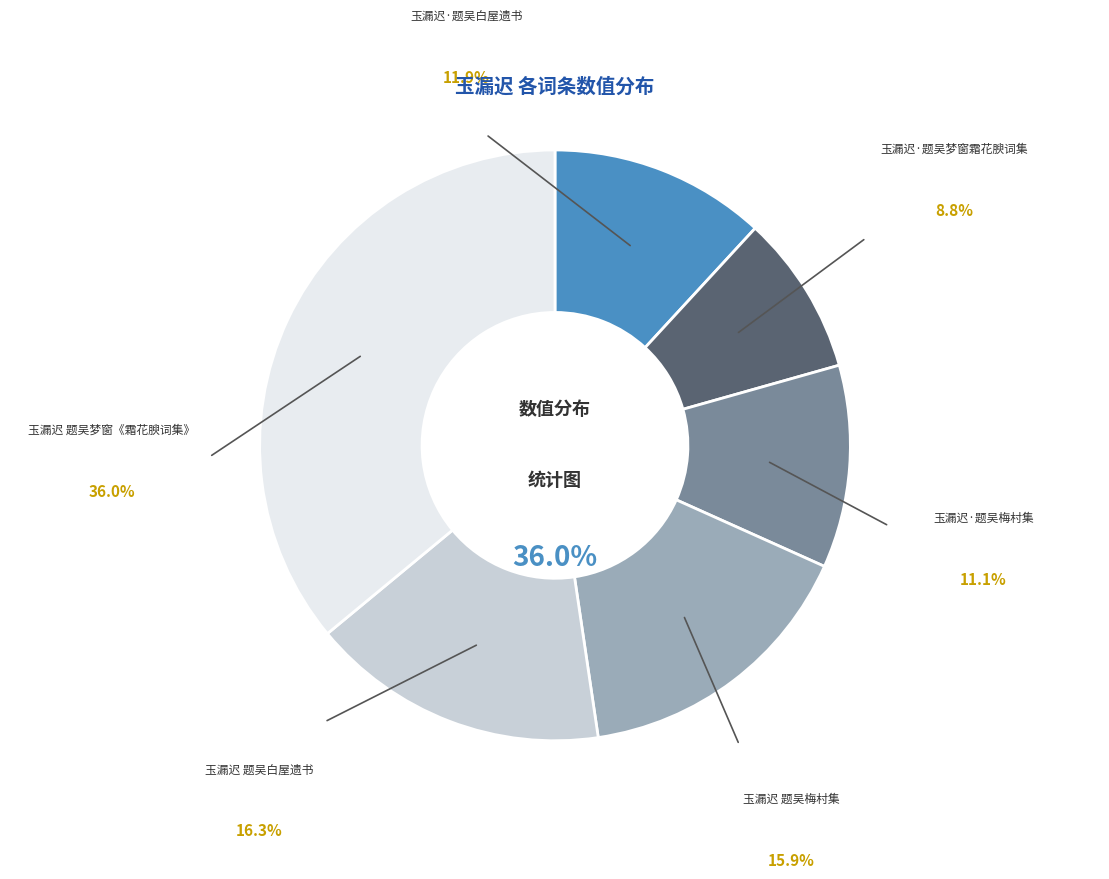

Does 玉漏迟 题吴梅村集 represent more than half of the total?

No